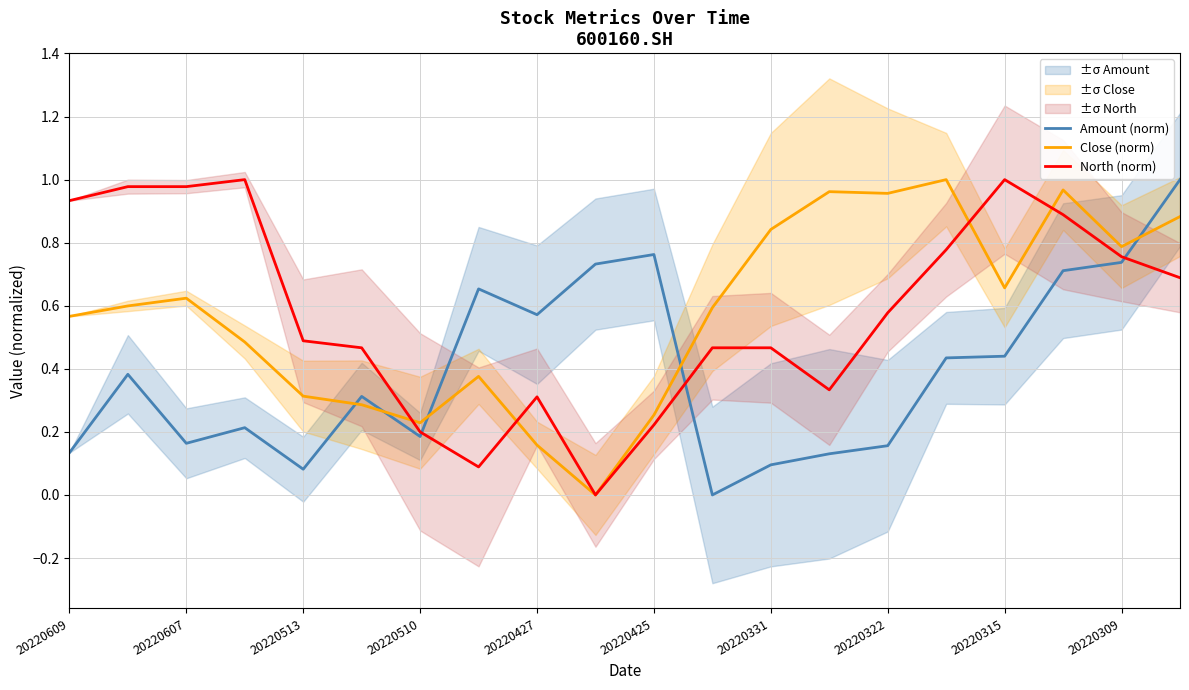

Which series has the largest range (max minus min)?

Amount (norm)